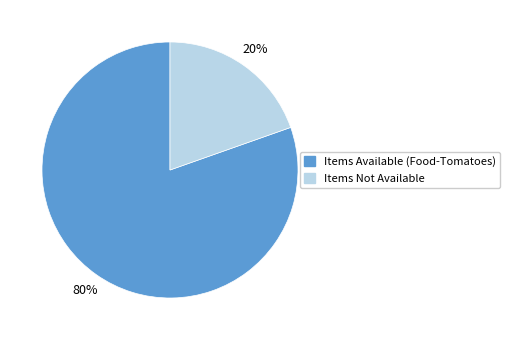

To the nearest percent, what is the average slice percentage?

50%